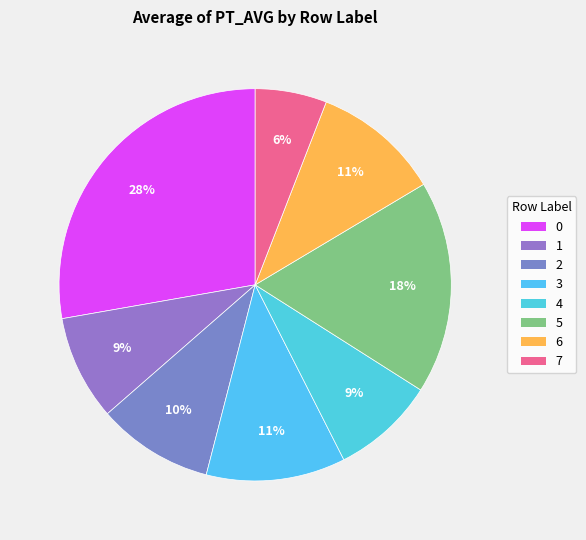

What is the total percentage of 2 and 1?

18.2%